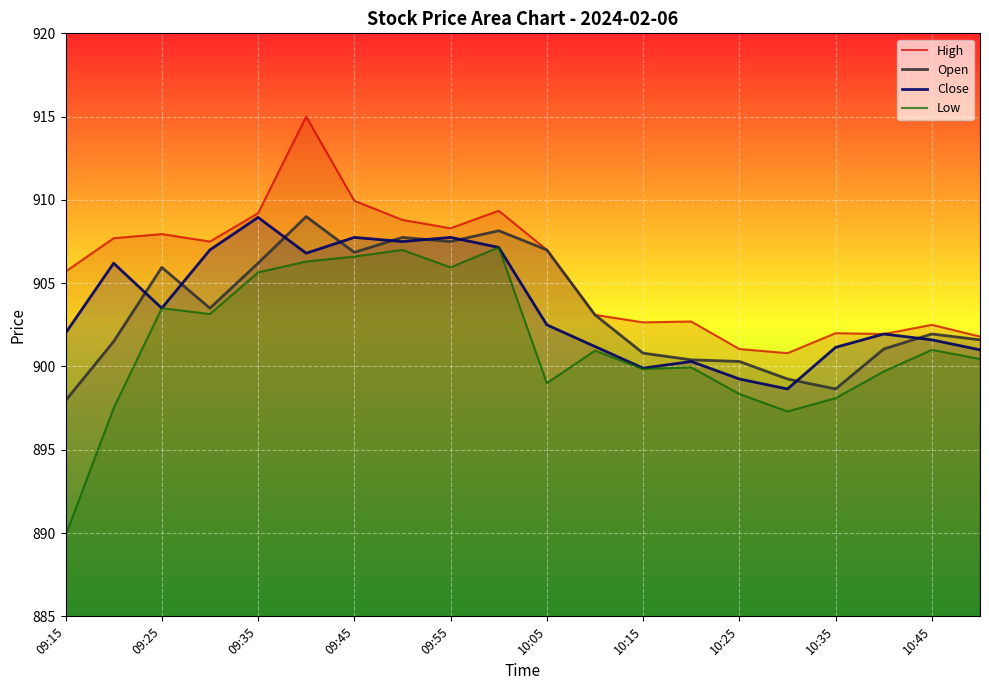

What is the minimum value shown in the chart?

889.9